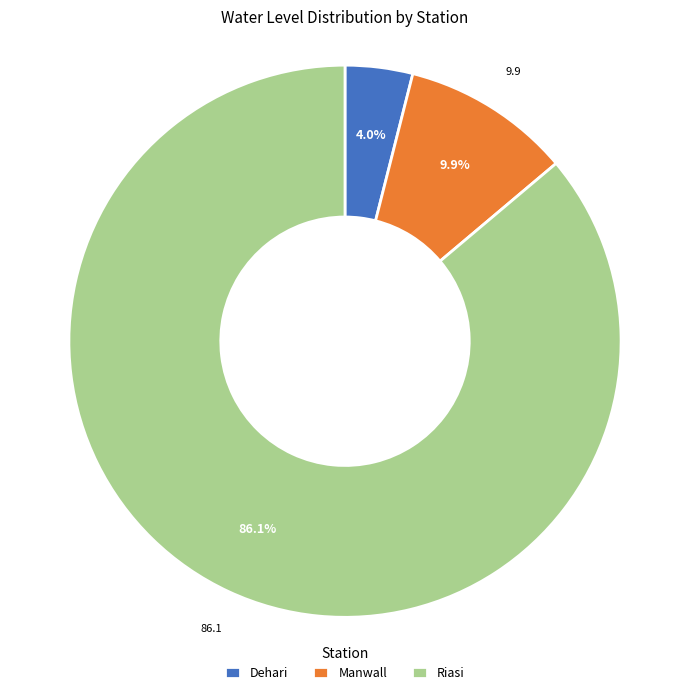

Combined, what portion of the pie is Dehari and Manwall?

13.9%